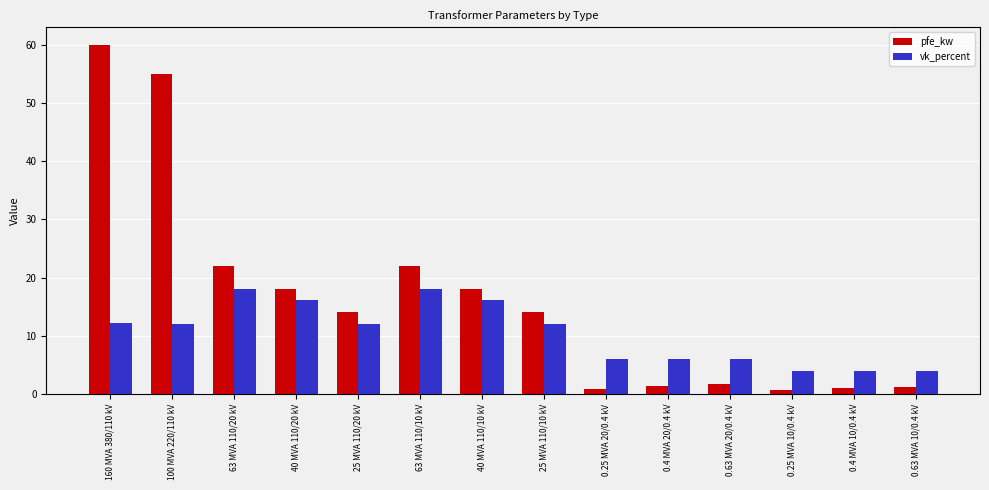

How many groups of bars are there?

14